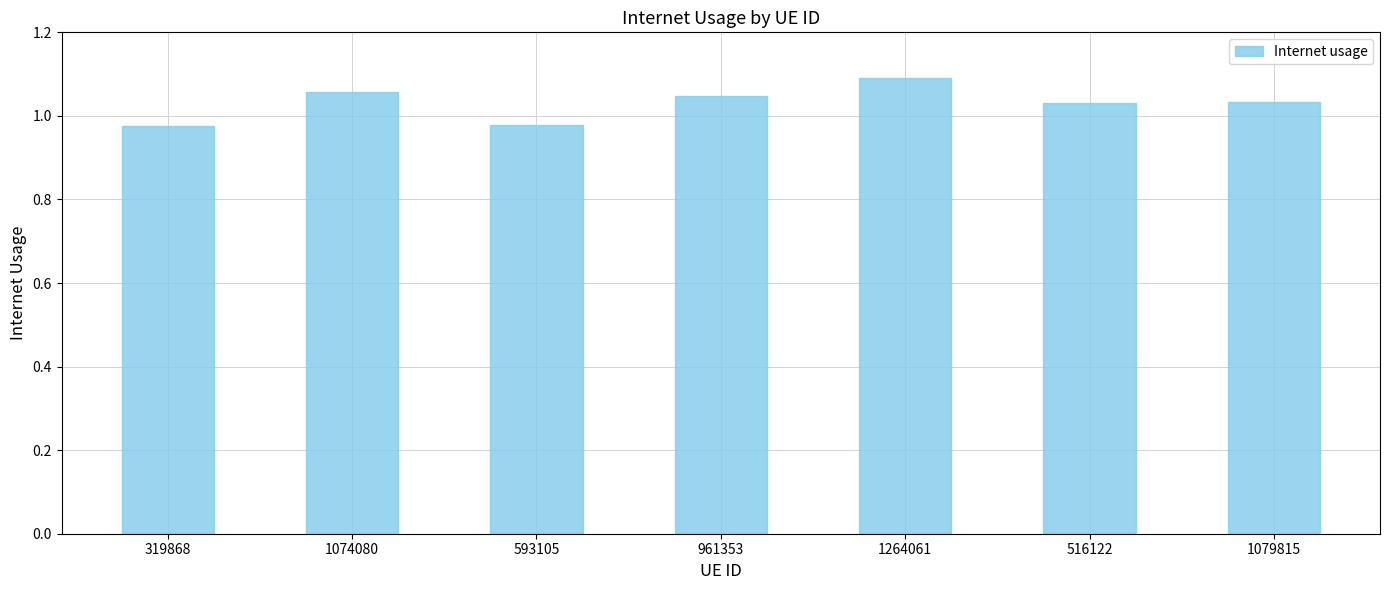

What is the change in value from 1264061 to 1079815?

-0.1